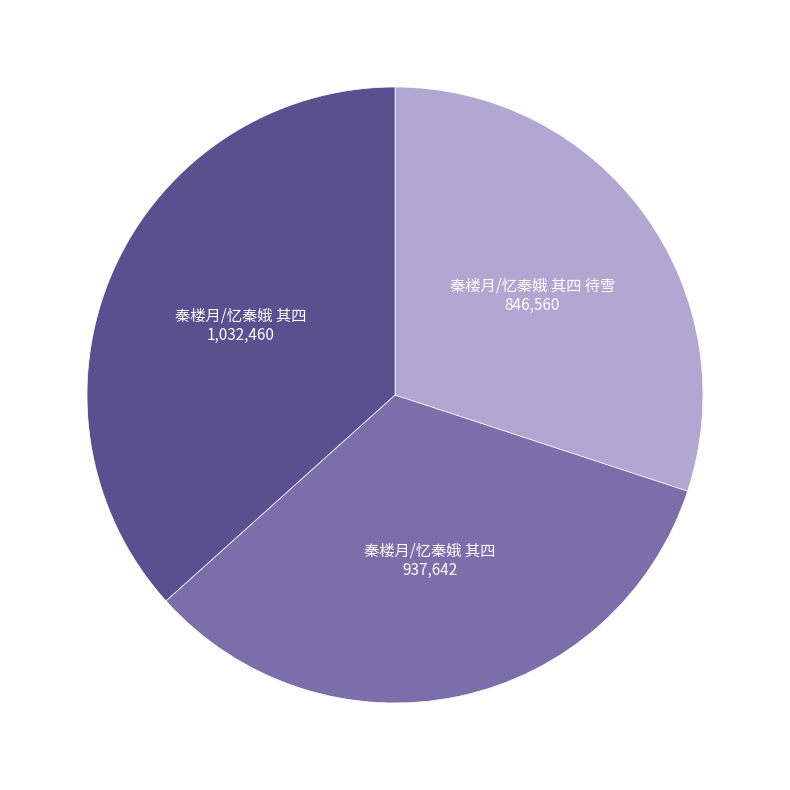

Does any single category account for the majority?

No